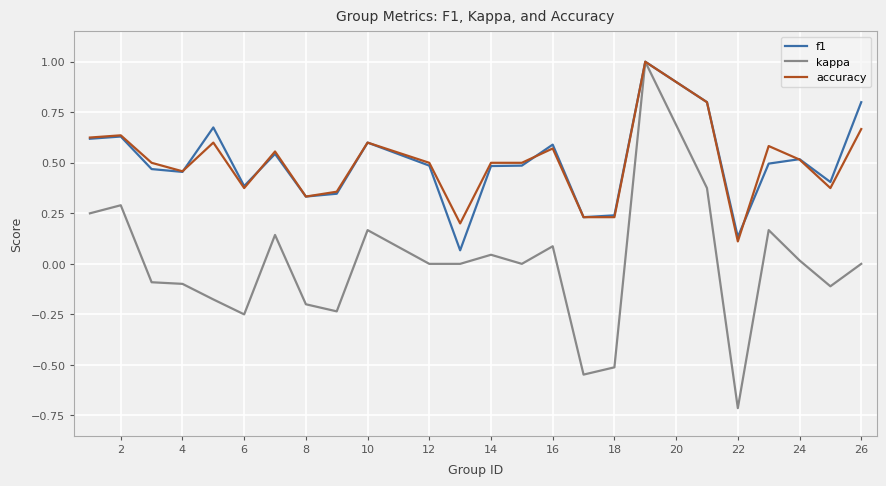

True or false: kappa has more than 0 points higher than both neighbors.

True